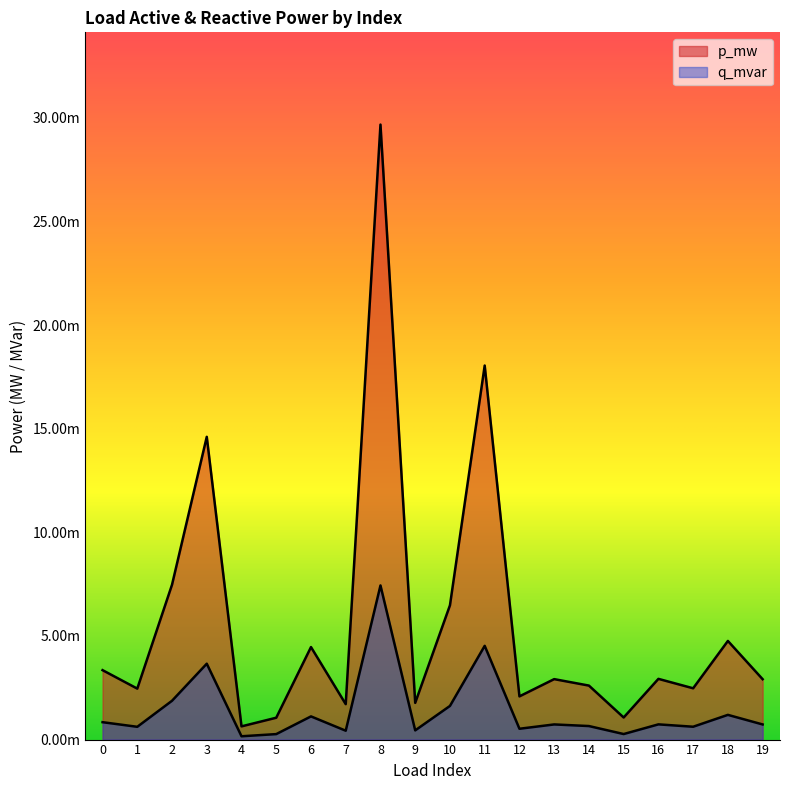

Which label corresponds to the smallest value in the chart?

4